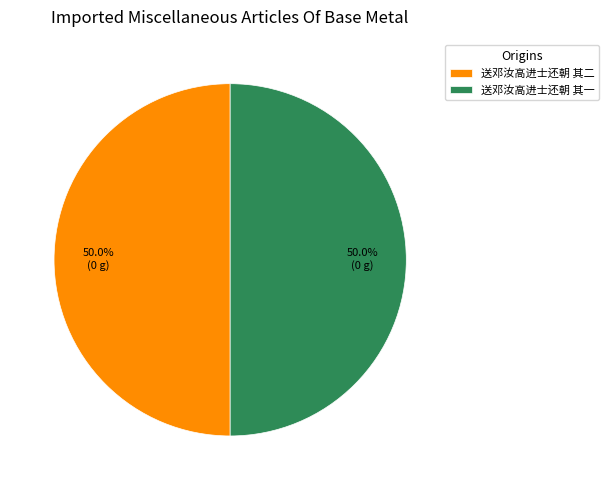

How many segments does this pie chart have?

2